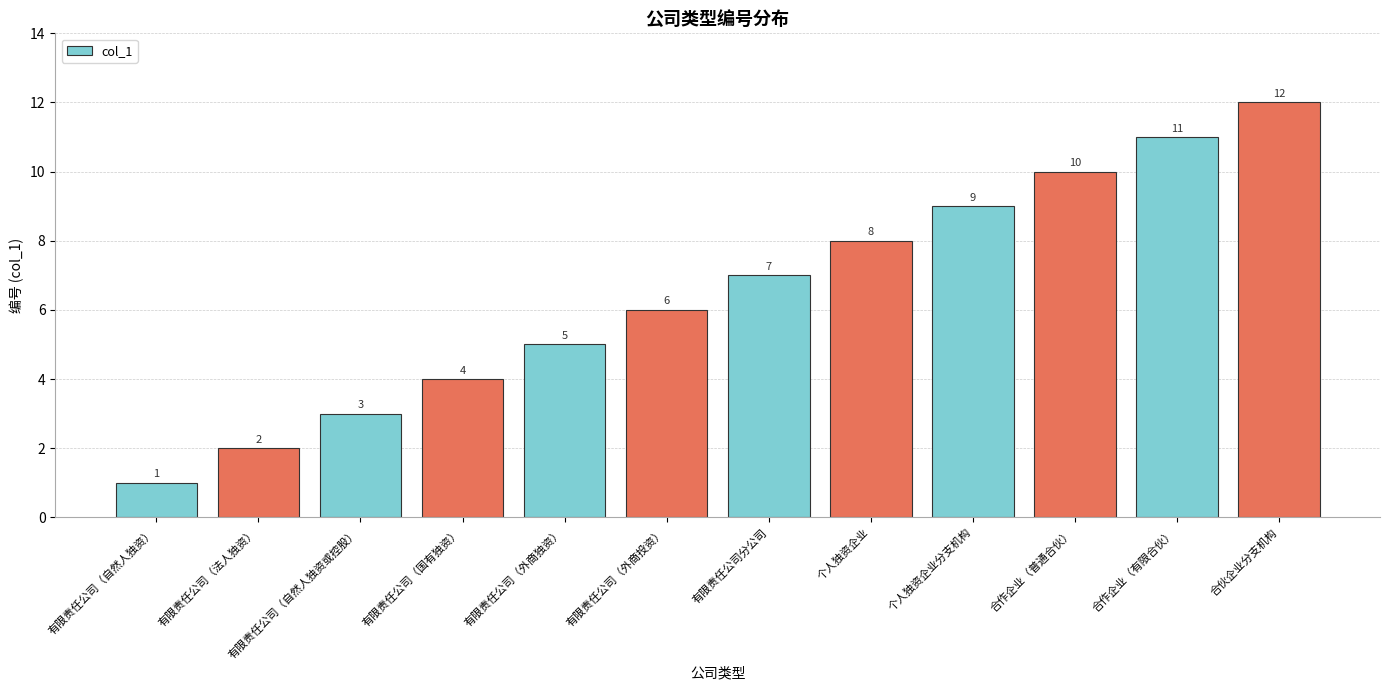

At which label is the value closest to 6?

有限责任公司（外商投资）